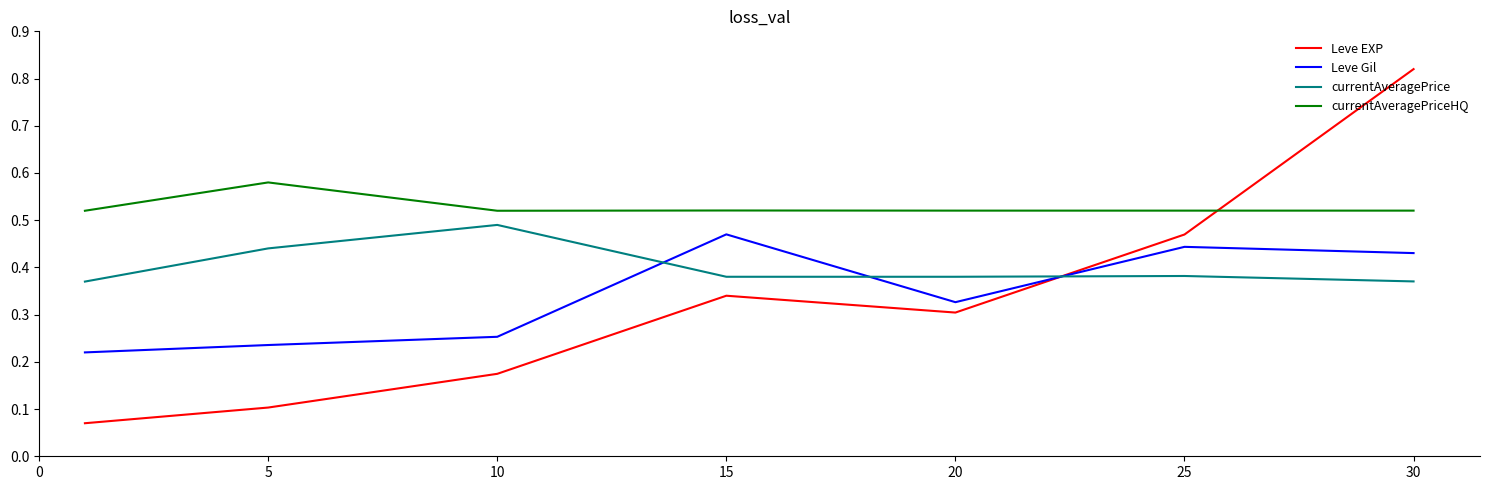

How many intersections are there between Leve Gil and currentAveragePrice?

3